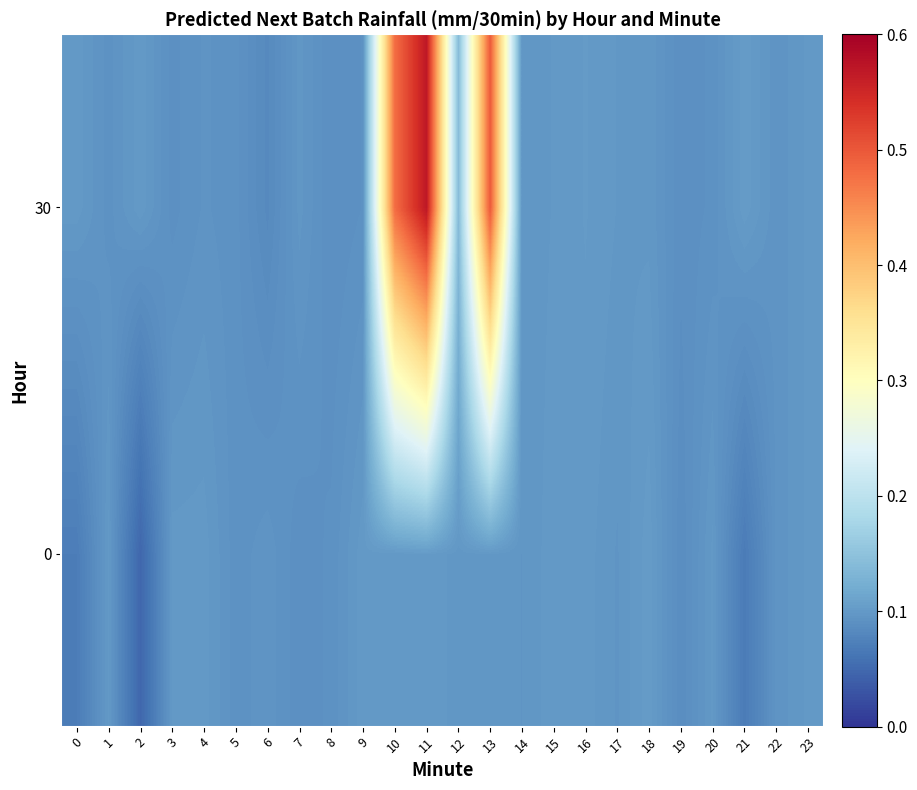

What is the total value across all series at 12?

0.2